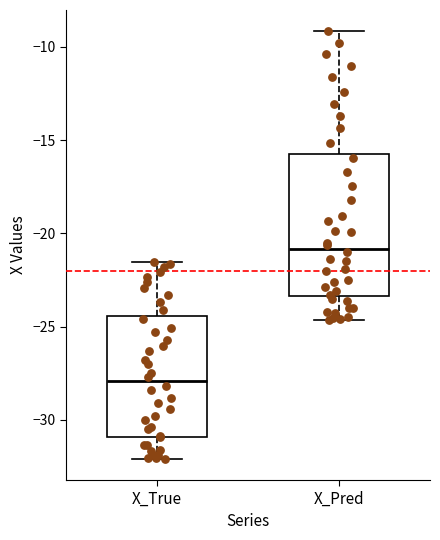

Reading left to right, transcribe this box plot: for each box, give where its median line is, the range the box spans, and where its two whiskers end, as read against the y-axis. The values are not printed on the chart, so give them approximately, as read against the axis.

X_True: median -28.0, box -31.0 to -24.5, whiskers -32.0 to -21.5
X_Pred: median -21.0, box -23.5 to -15.5, whiskers -24.5 to -9.0